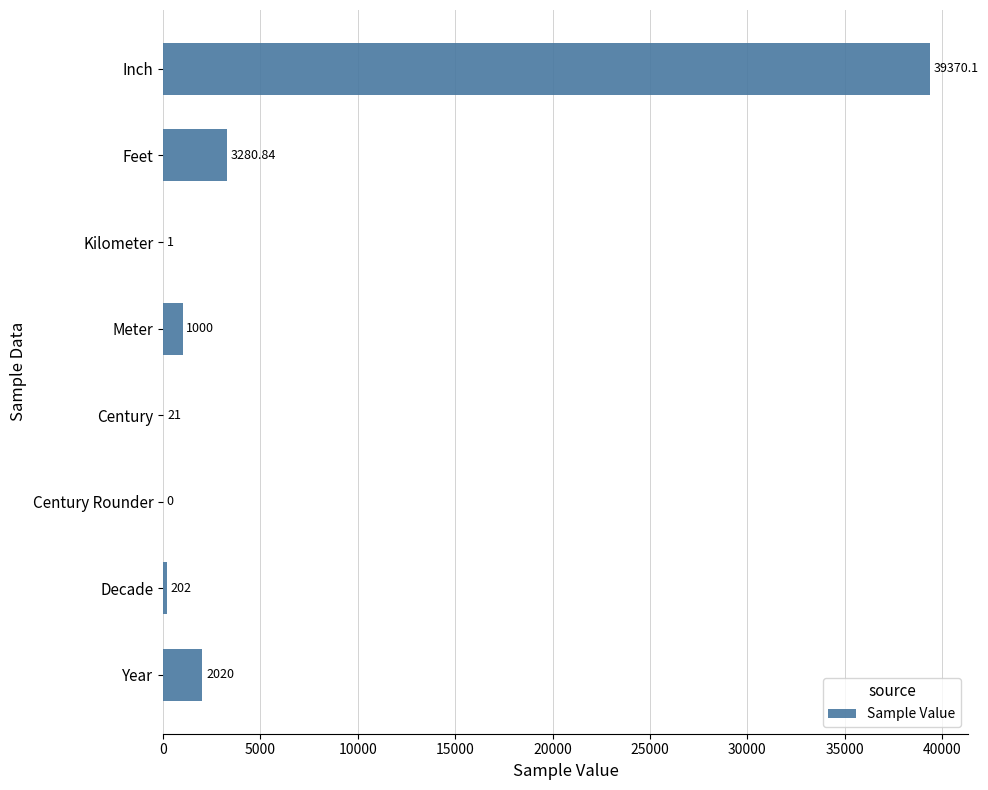

Count the number of data series in this chart.

1